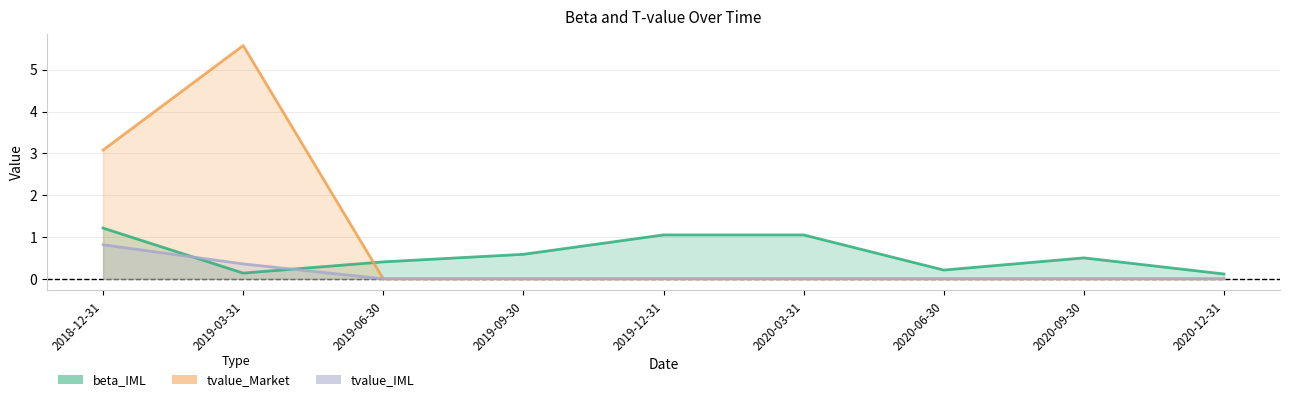

How many categories are shown in the chart?

9